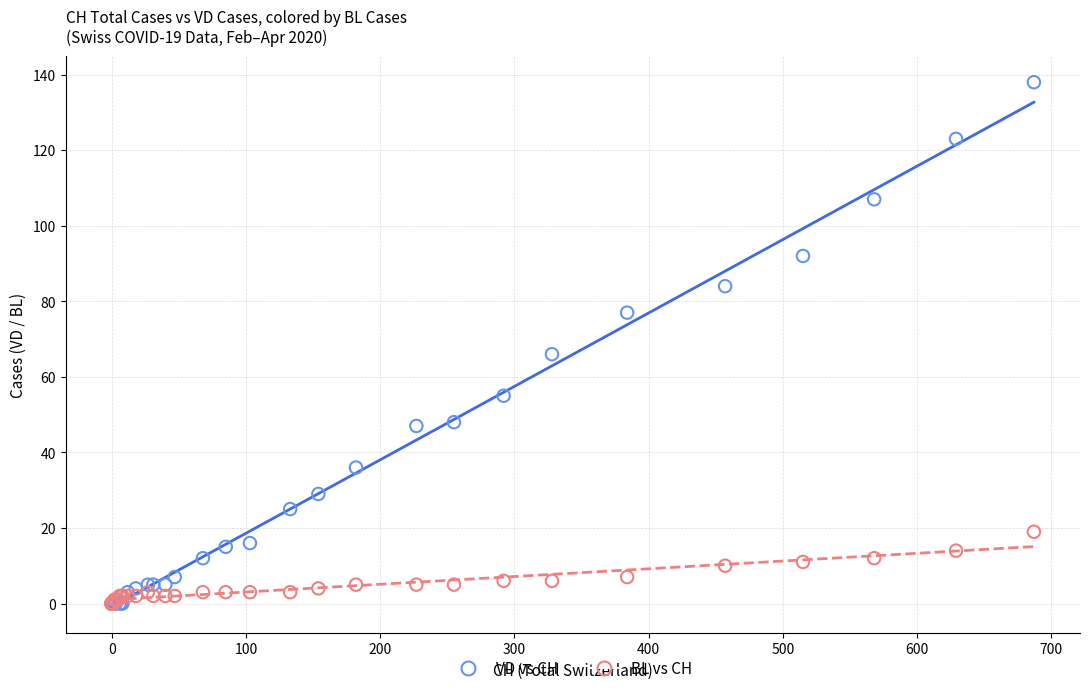

In the VD vs CH series, what Y value is closest to 69?

66